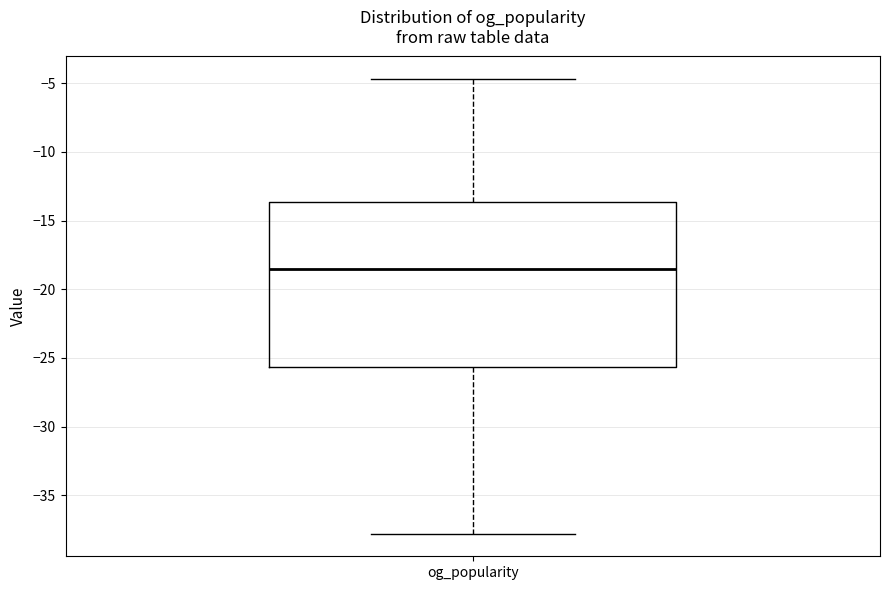

Read this box plot against the y-axis: the position of the median line, the range covered by the box, and the ends of both whiskers. The values are not printed on the chart, so give them approximately, as read against the axis.

median -18.5, box -25.5 to -13.5, whiskers -38.0 to -4.5